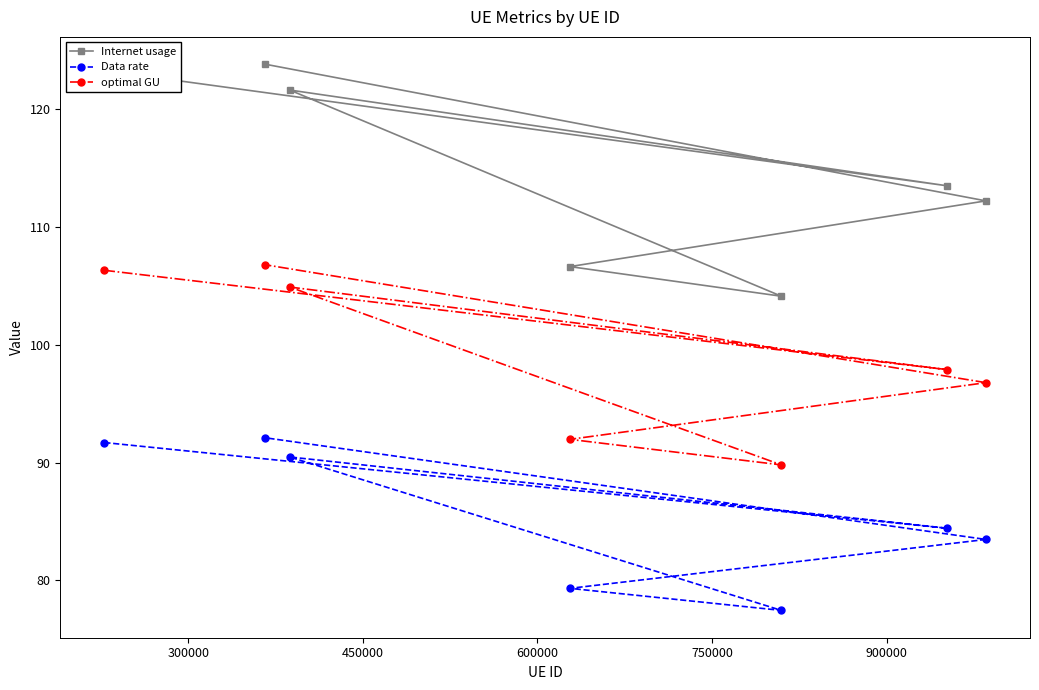

How many lines are shown in the chart?

3